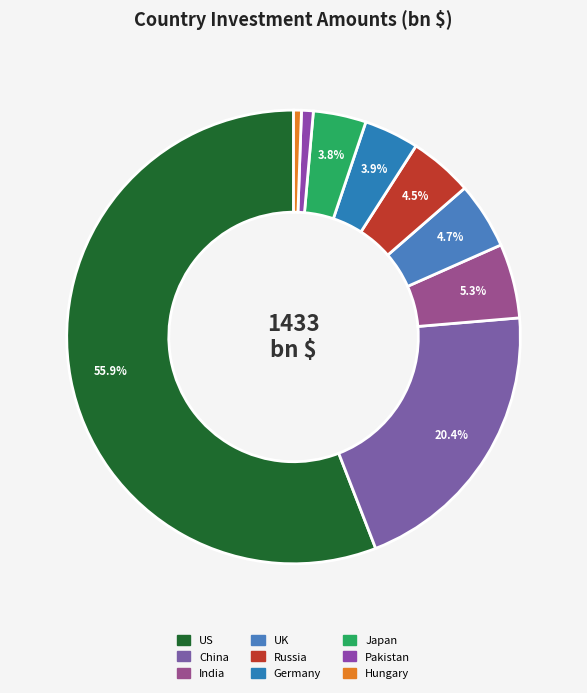

Combined, do Pakistan and US account for over 50%?

Yes